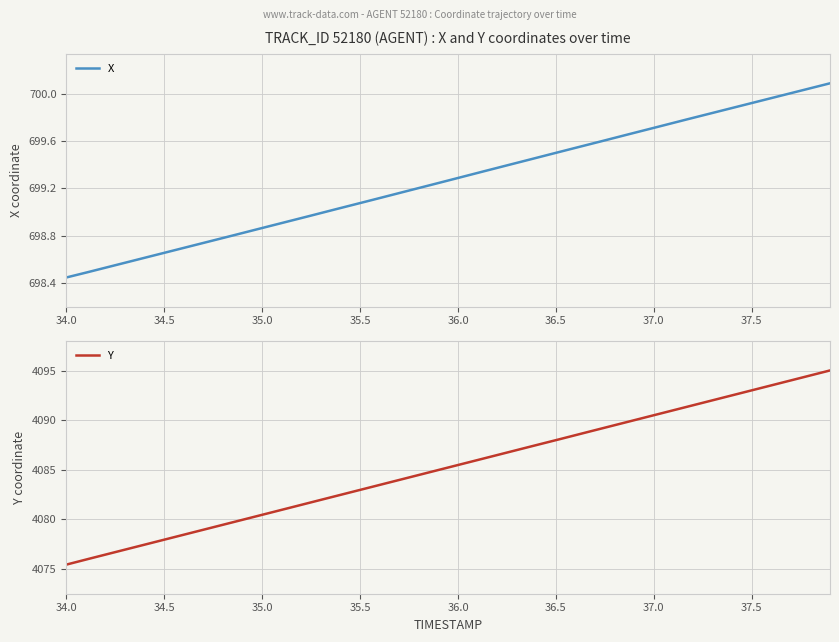

What is the value of the Y point at the 22nd from the left?

4086.0